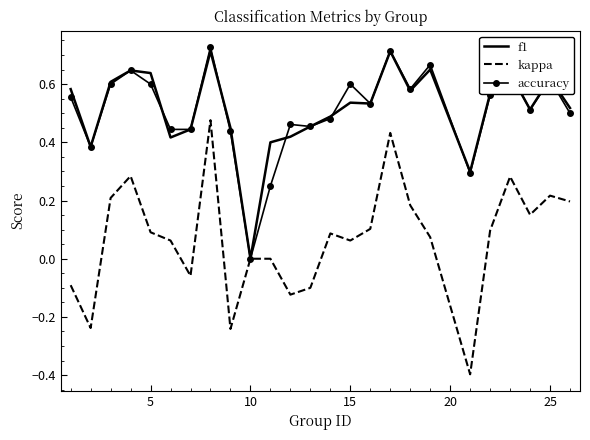

Which series has the largest range (max minus min)?

kappa